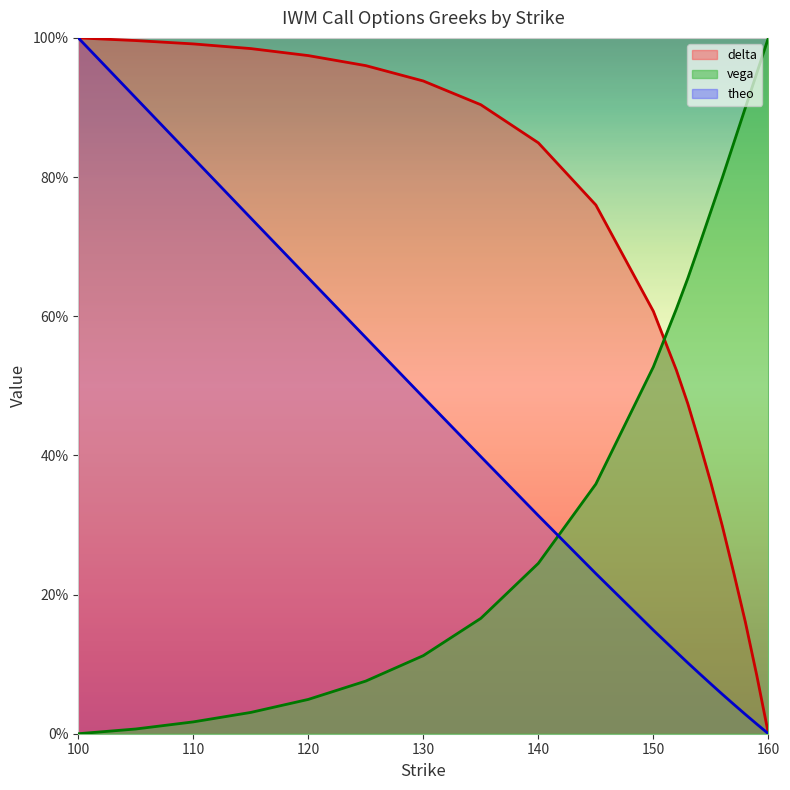

Between 100 and 145, which is larger?

100